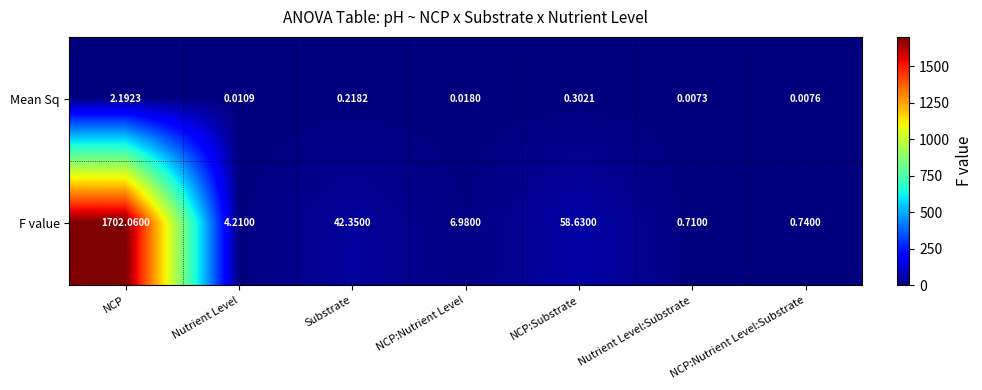

Which series has the largest range (max minus min)?

F value